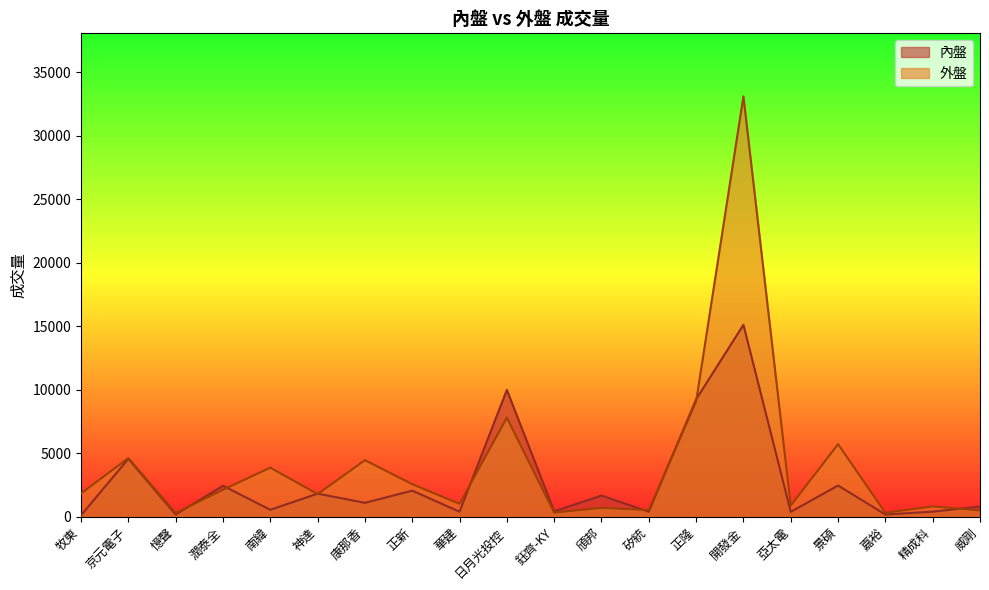

At which category is the sum across all series the highest?

開發金